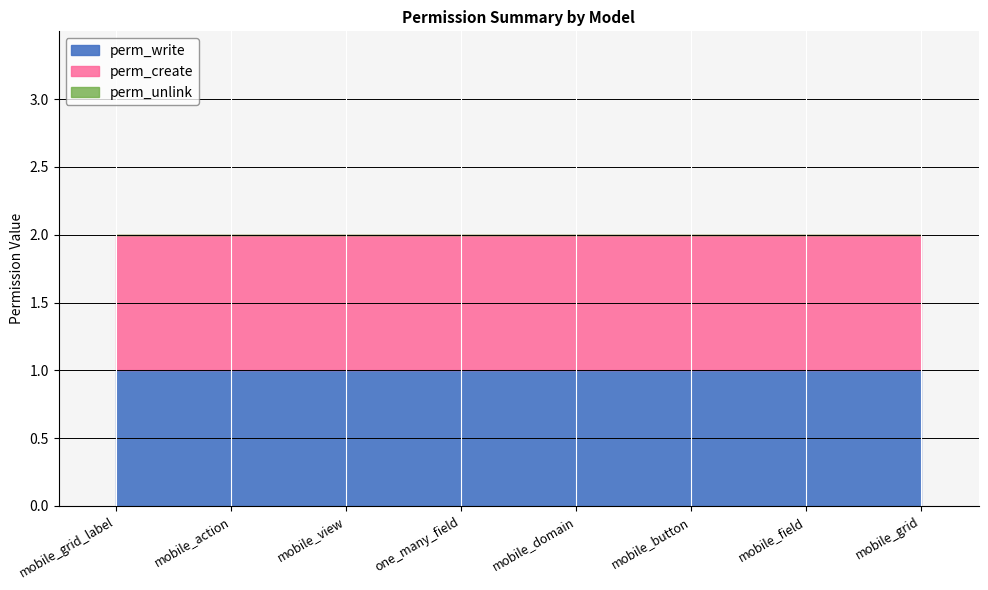

At how many categories does at least one series exceed 0?

8